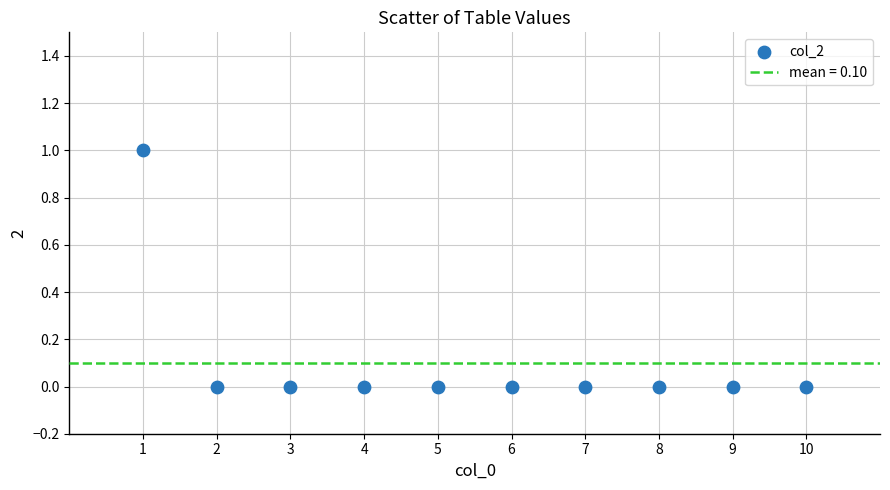

What is the range of X values (max minus min)?

9